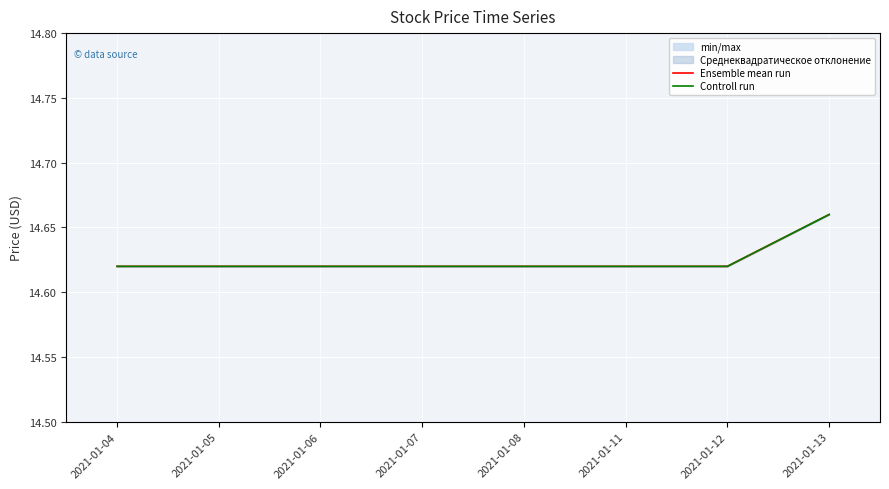

Is the value of Ensemble mean run at 2021-01-08 greater than the value of Controll run at 2021-01-04?

No